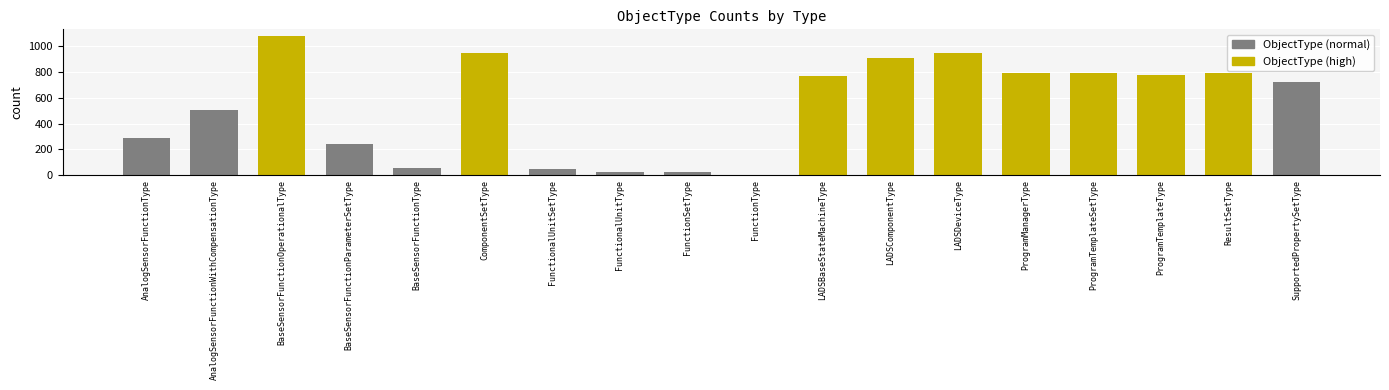

Are the bars horizontal?

No